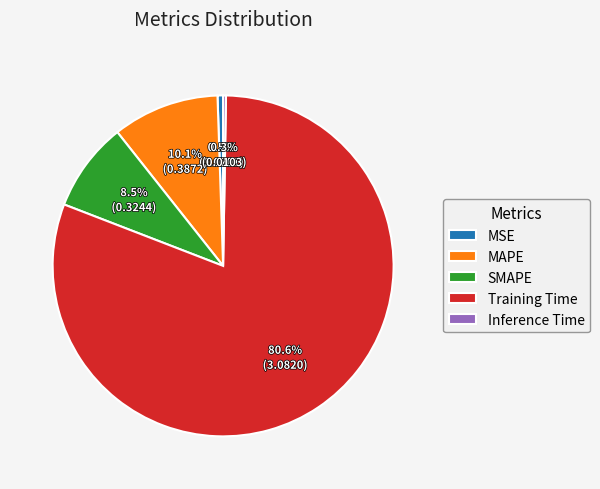

Combined, do Training Time and SMAPE account for over 50%?

Yes